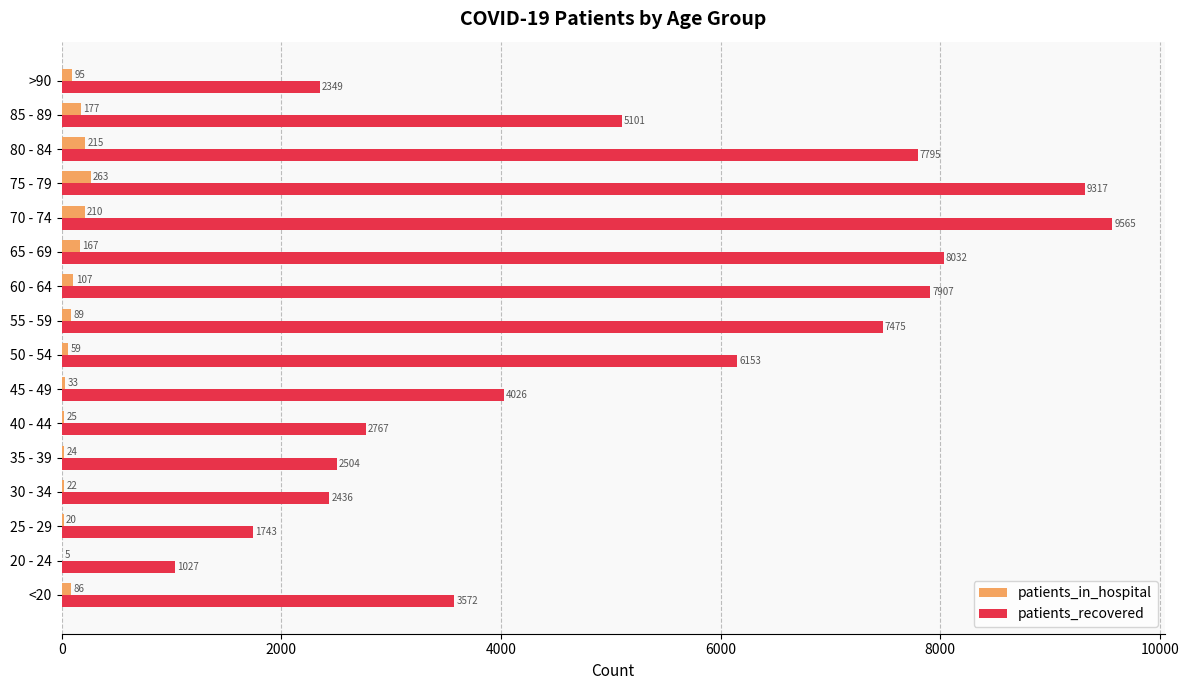

At which label is patients_recovered closest to 5296?

85 - 89